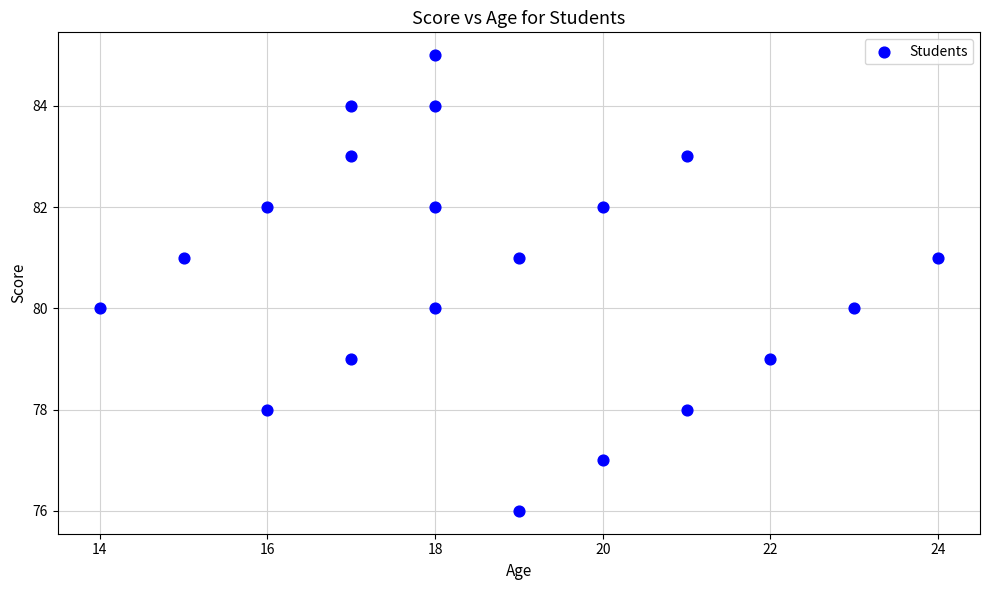

What is the range of X values (max minus min)?

10